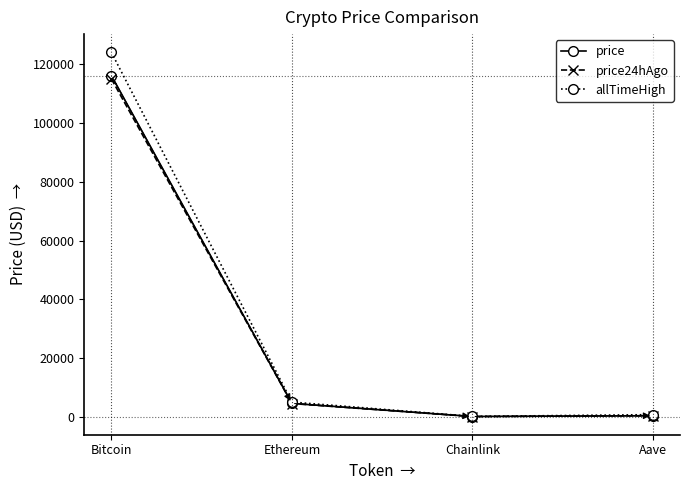

At how many categories does at least one series exceed 65138?

1